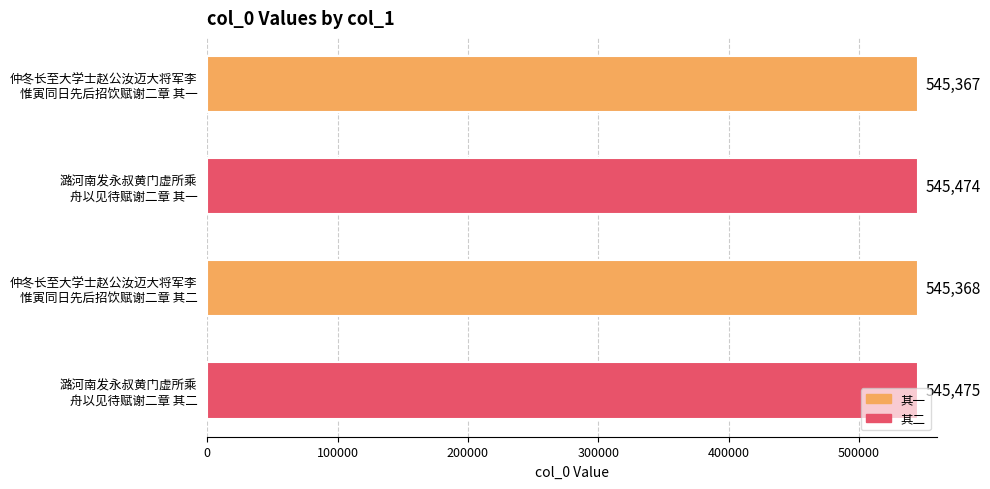

List the labels in order of value, largest first.

潞河南发永叔黄门虚所乘
舟以见待赋谢二章 其二, 潞河南发永叔黄门虚所乘
舟以见待赋谢二章 其一, 仲冬长至大学士赵公汝迈大将军李
惟寅同日先后招饮赋谢二章 其二, 仲冬长至大学士赵公汝迈大将军李
惟寅同日先后招饮赋谢二章 其一